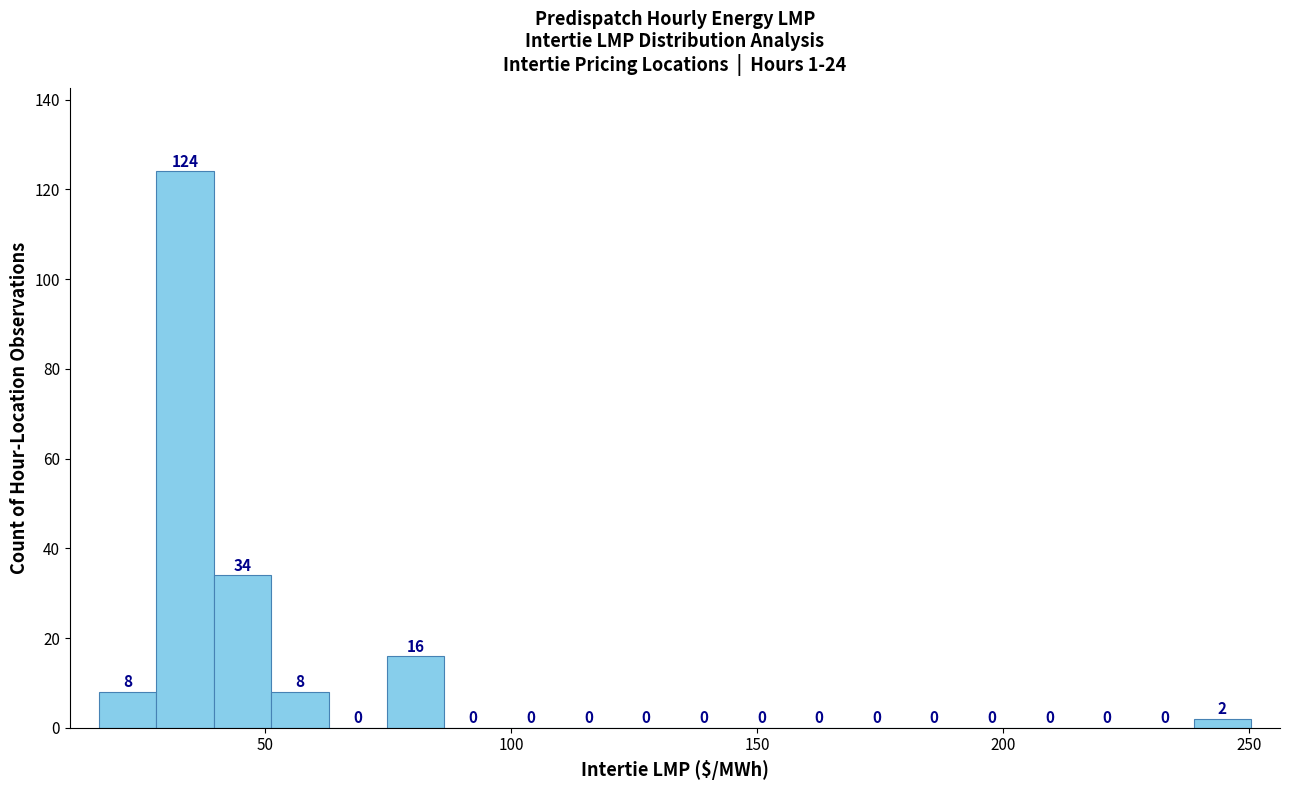

Around what value on the x-axis is the tallest bar? Give the approximate position of its centre, as read against the axis.

35